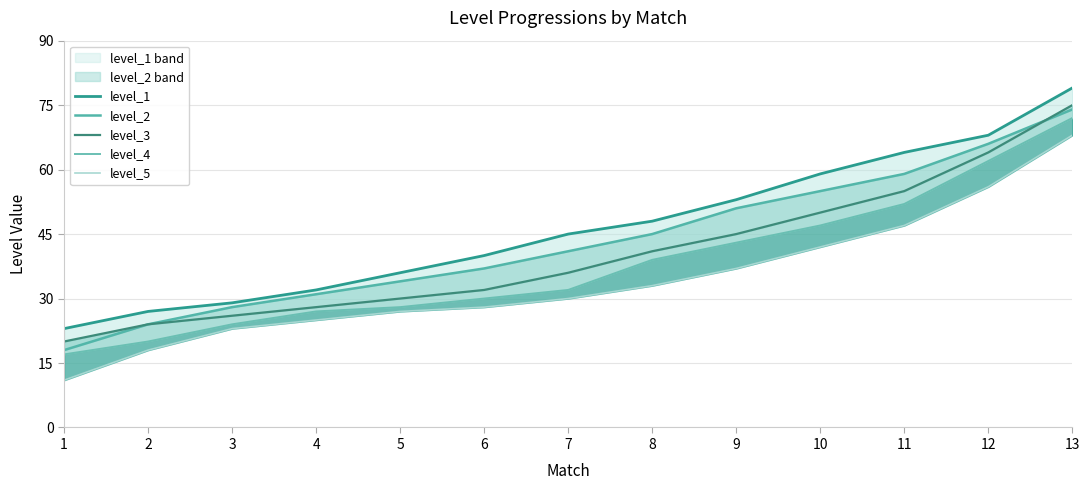

Reading right to left, list all the values displayed in this chart.

level_1: 79	68	64	59	53	48	45	40	36	32	29	27	23
level_2: 74	66	59	55	51	45	41	37	34	31	28	24	18
level_3: 75	64	55	50	45	41	36	32	30	28	26	24	20
level_4: 72	62	52	47	43	39	32	30	28	27	24	20	17
level_5: 68	56	47	42	37	33	30	28	27	25	23	18	11